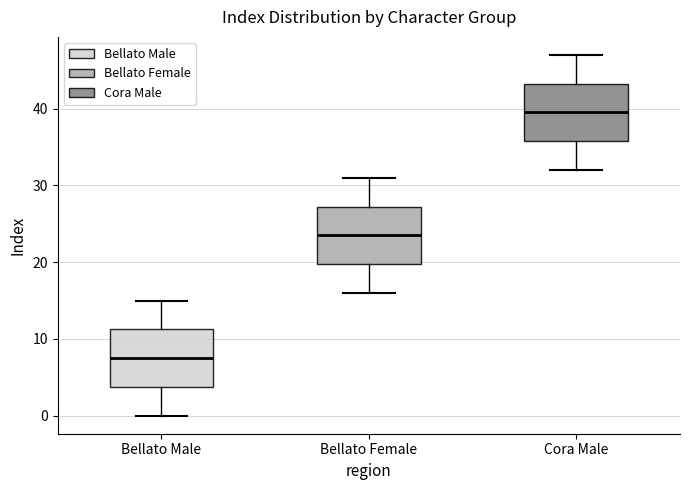

Which box's median line is the lowest?

Bellato Male